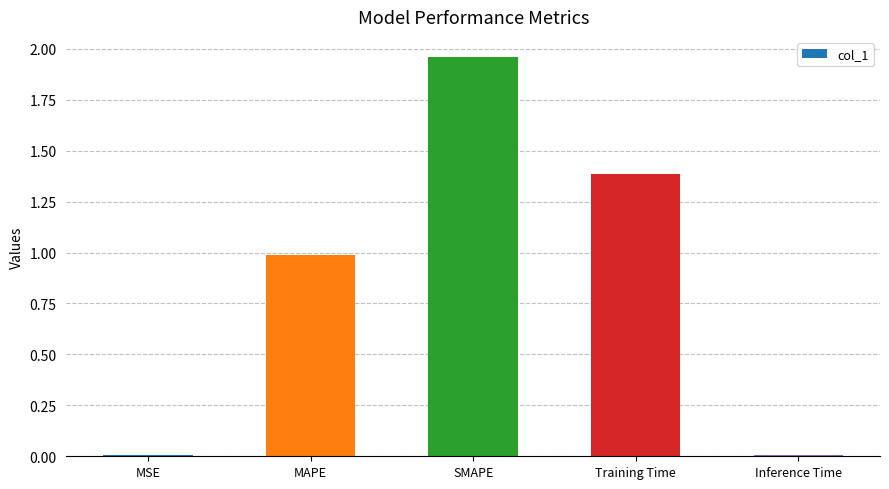

What is the change in value from MAPE to Inference Time?

-1.0